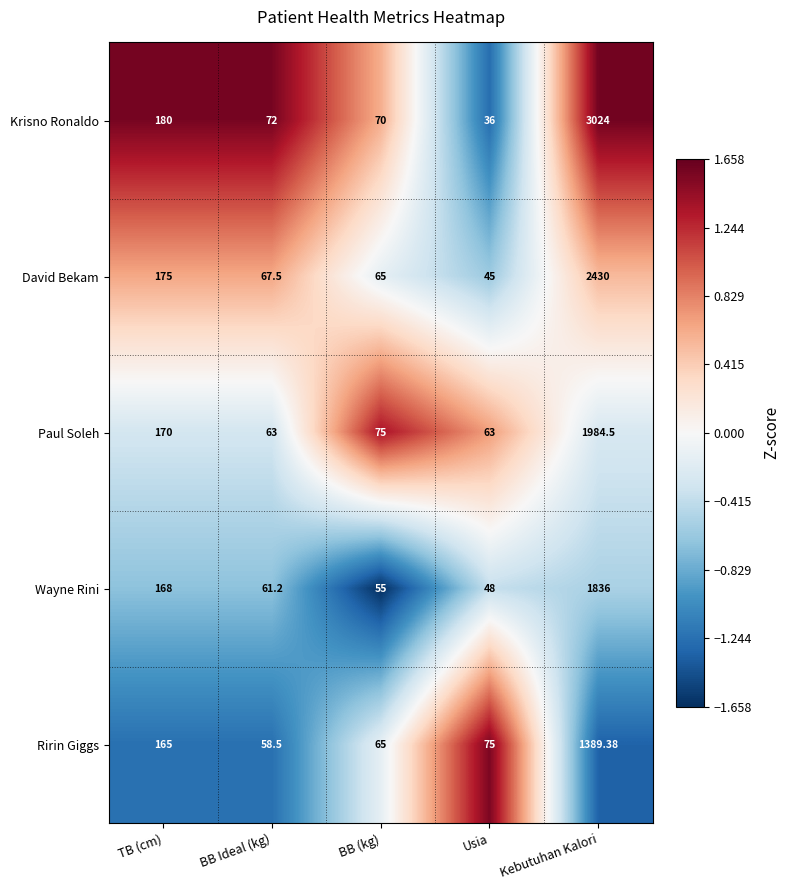

Which series has the largest total across all categories?

Krisno Ronaldo